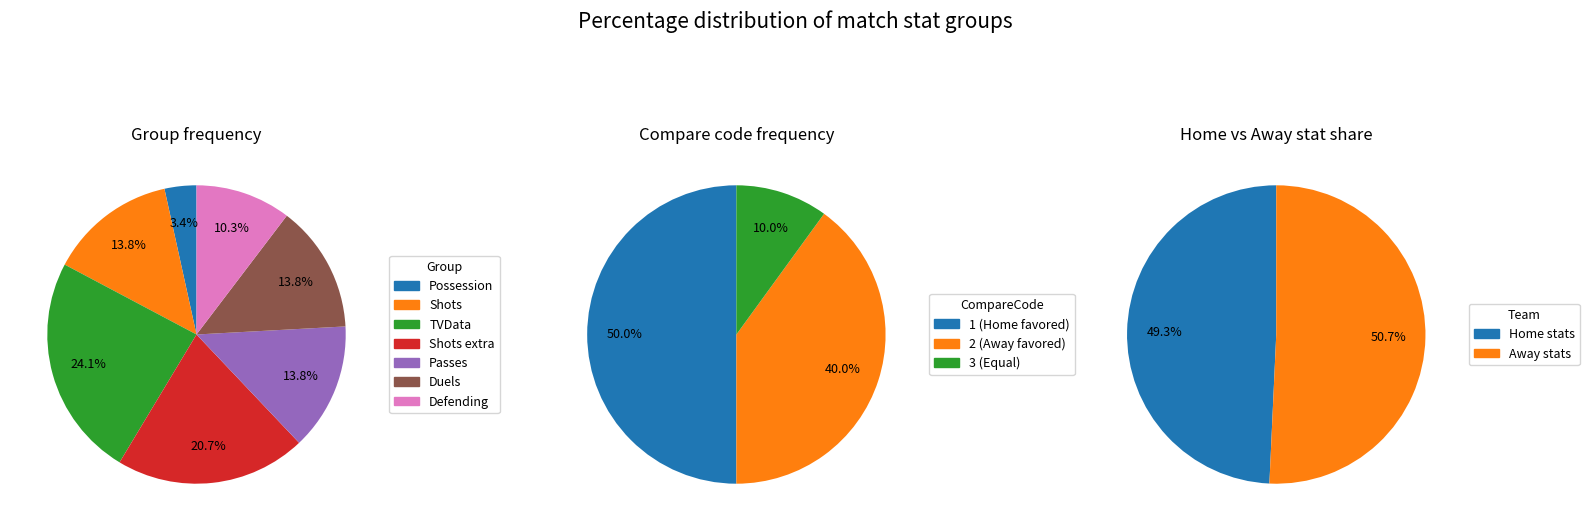

To the nearest percent, what portion does Shots extra represent?

21%